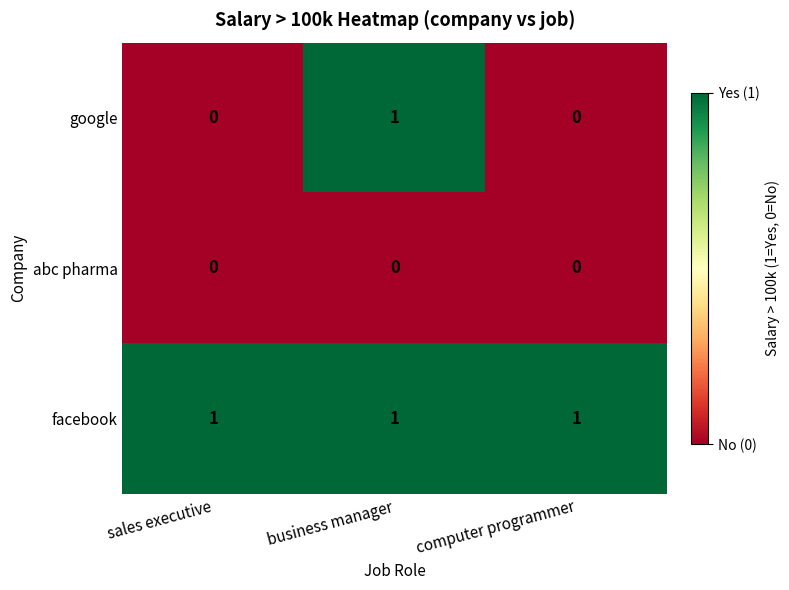

Reading right to left, list all the values displayed in this chart.

google: computer programmer=0	business manager=1	sales executive=0
abc pharma: computer programmer=0	business manager=0	sales executive=0
facebook: computer programmer=1	business manager=1	sales executive=1